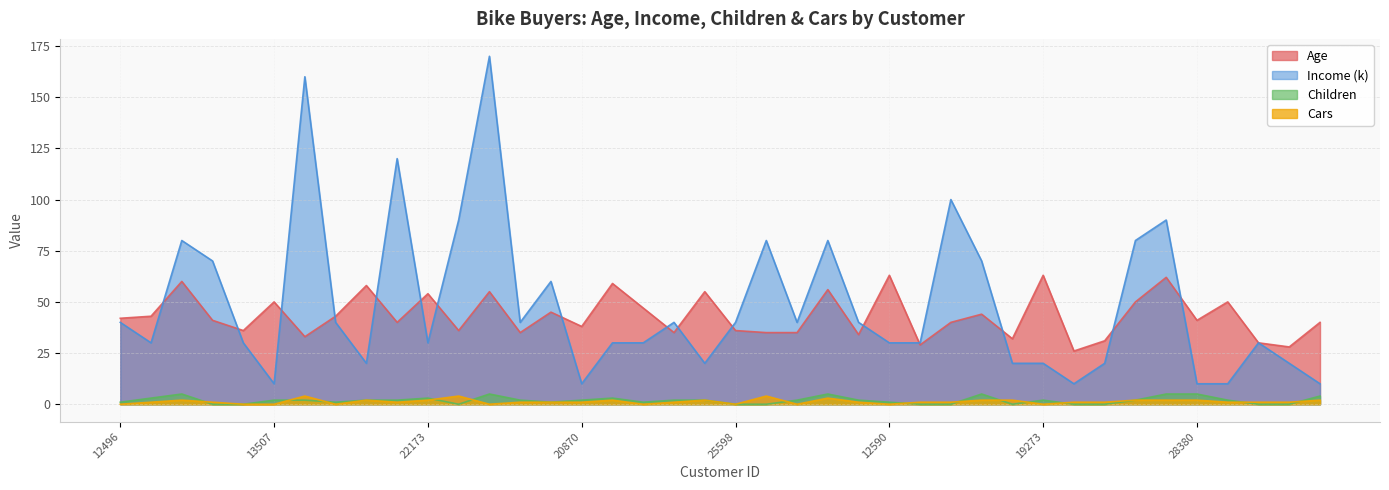

What is the difference between the maximum and minimum values in the Age series?

37